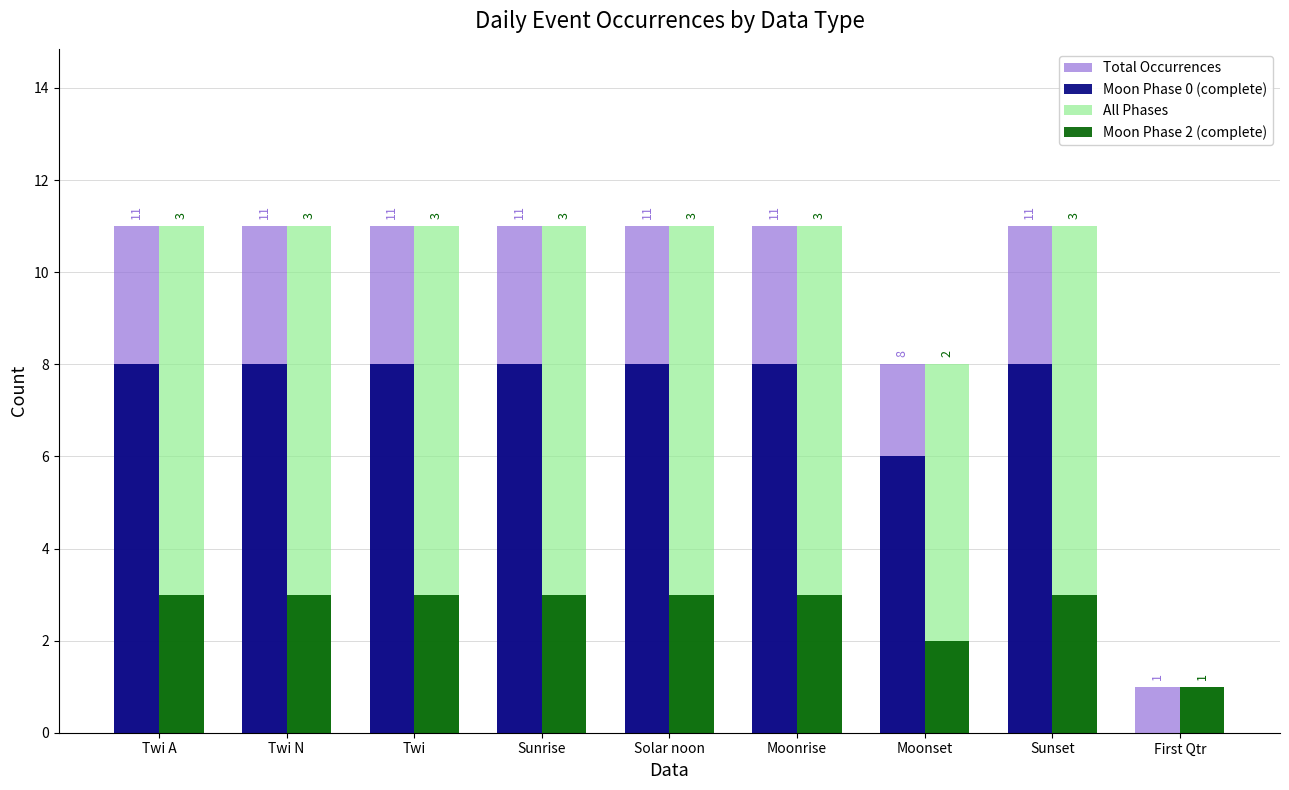

What is the sum of the Moon Phase 2 (complete) values at Sunset and Solar noon?

6